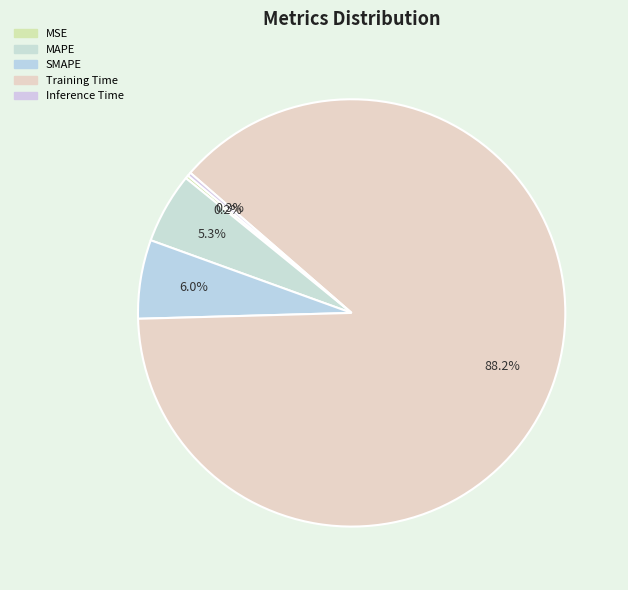

Combined, what portion of the pie is Training Time and MAPE?

93.5%